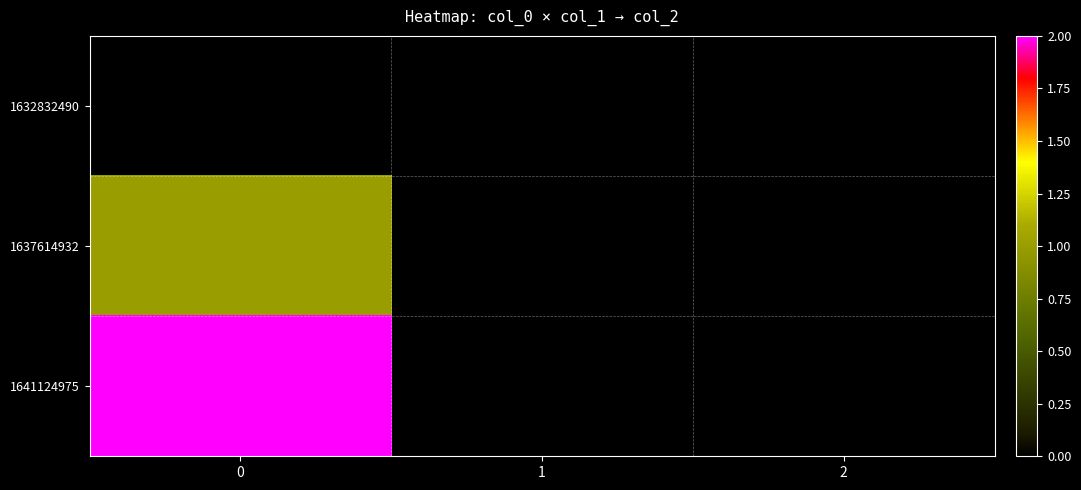

Reading left to right, extract all data points from this chart.

1632832490: 0=0	1=0	2=0
1637614932: 0=1	1=0	2=0
1641124975: 0=2	1=0	2=0